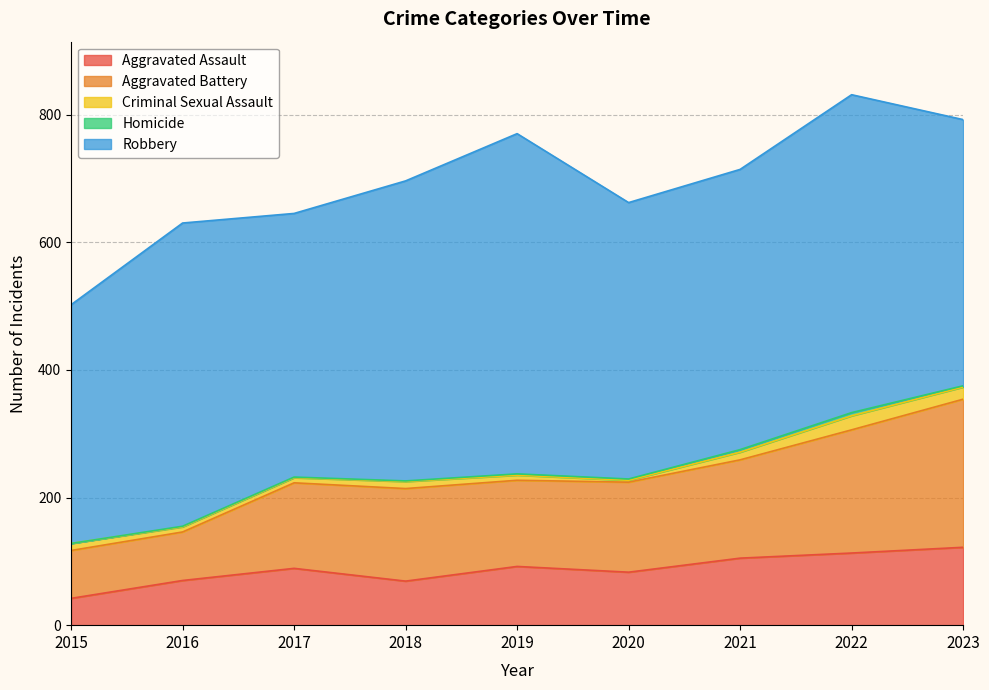

True or false: Aggravated Battery and Criminal Sexual Assault cross at least once.

False